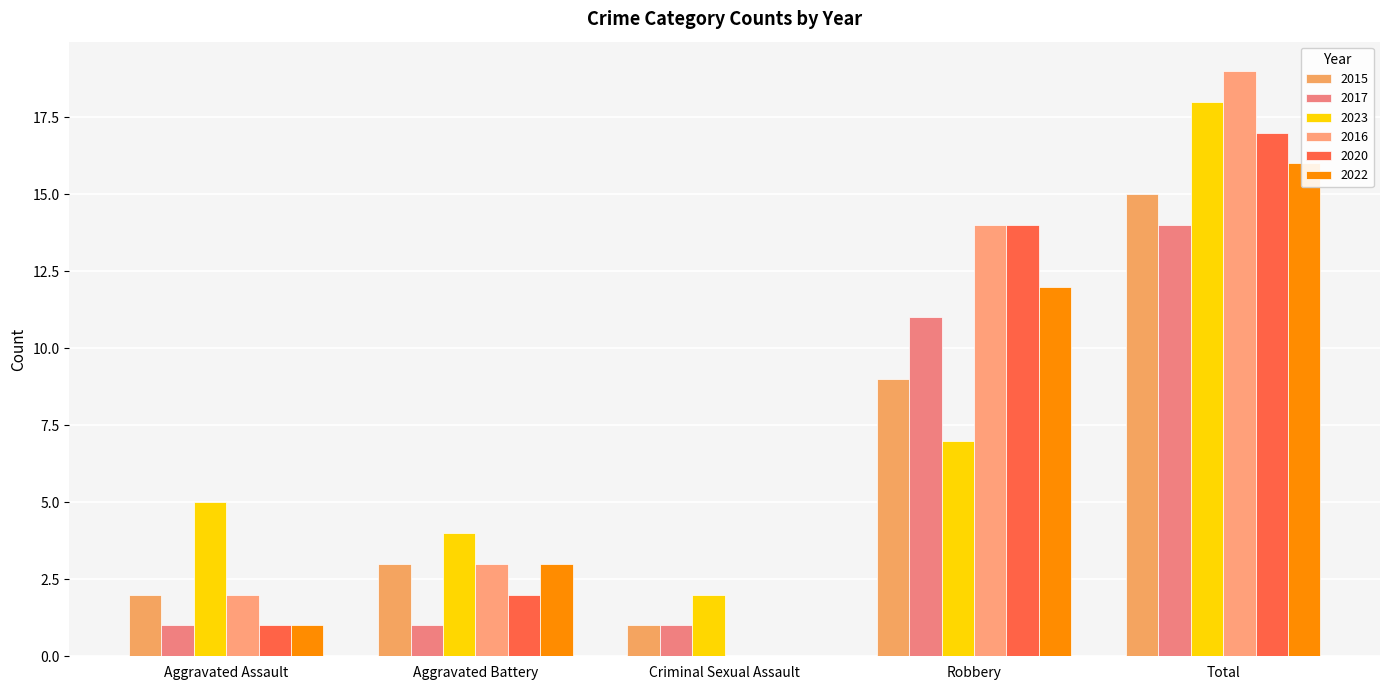

Where is 2017 nearest to the value 7?

Robbery